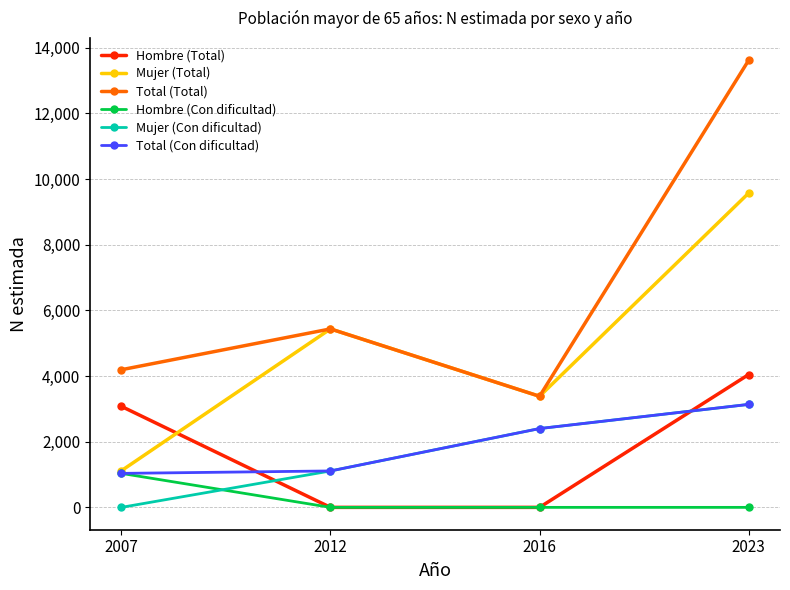

Which series has the largest total across all categories?

Total (Total)